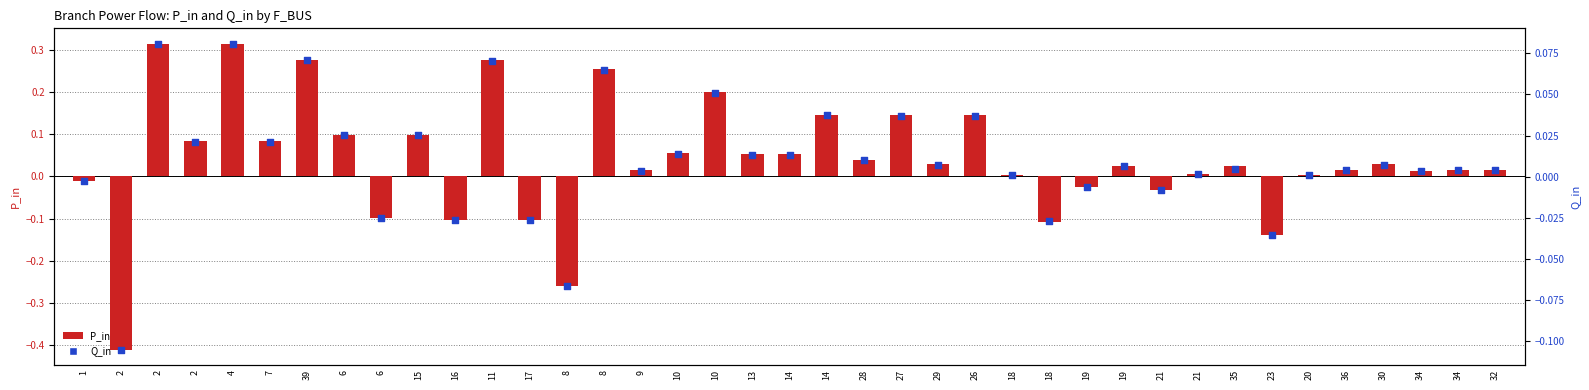

At how many categories does at least one series exceed 0?

29